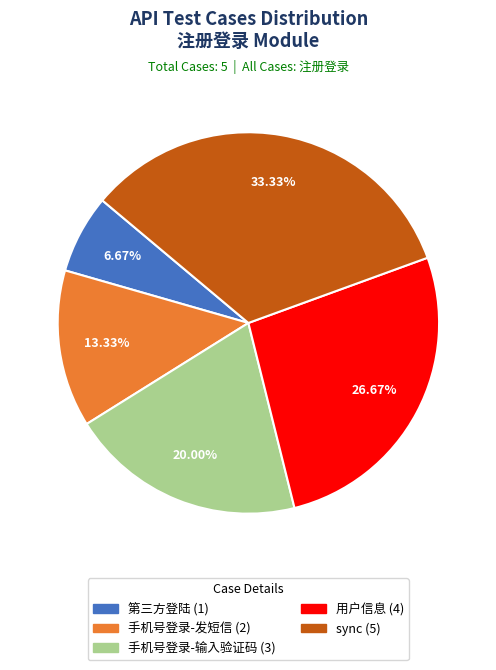

What is the smallest slice in the pie chart?

第三方登陆